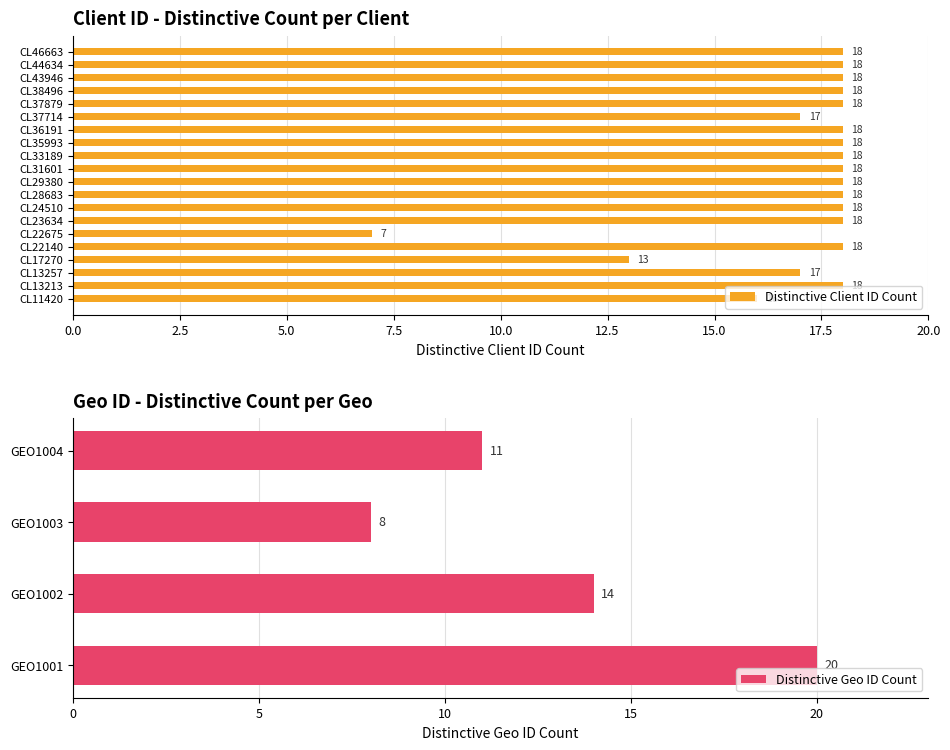

What is the change in value from CL13257 to CL31601?

+1